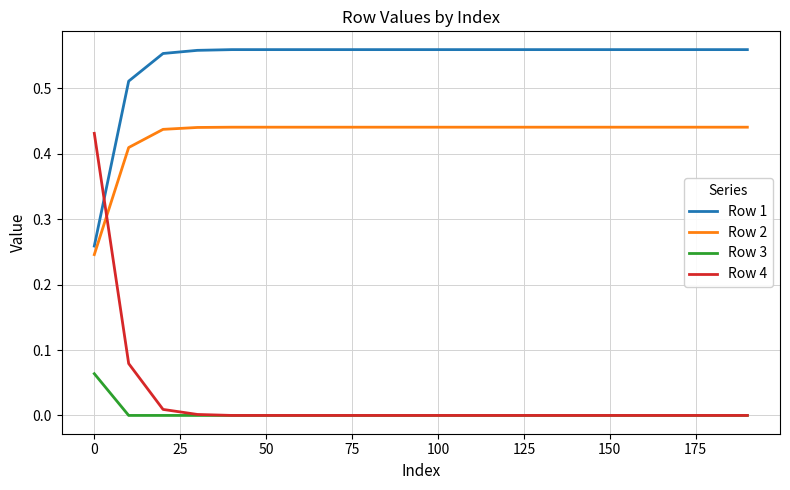

Which series ends up on top after the final intersection of Row 4 and Row 2?

Row 2